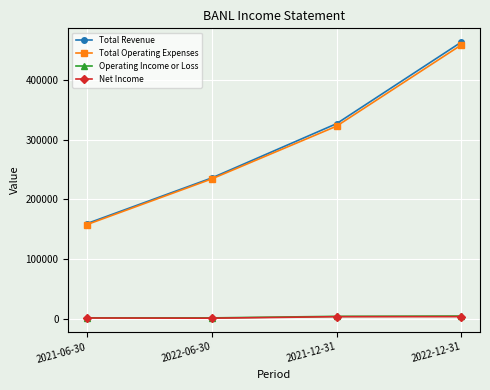

How many interior local valleys does the Net Income series have?

1